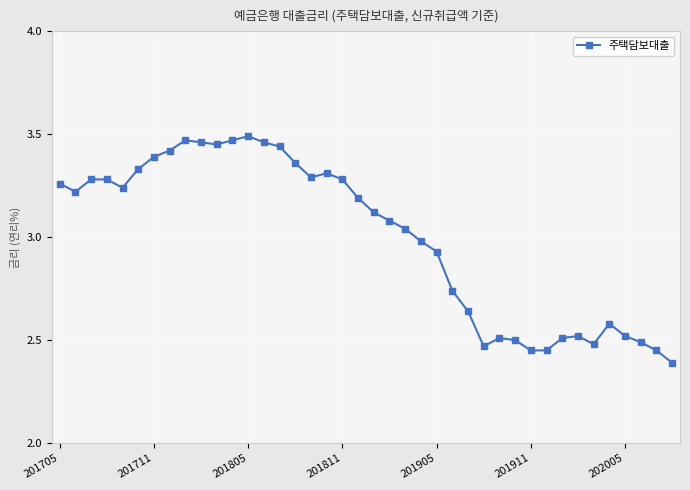

True or false: the data has more than 1 interior local peaks.

True